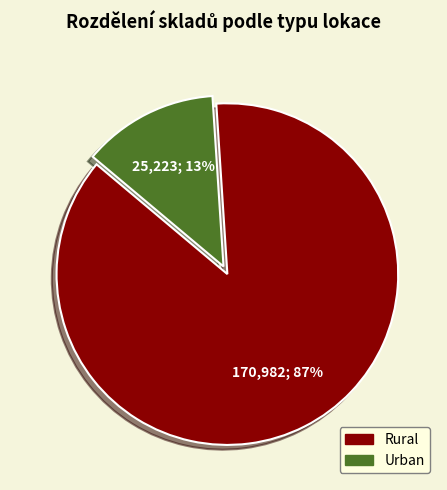

Is there a majority slice in this chart?

Yes